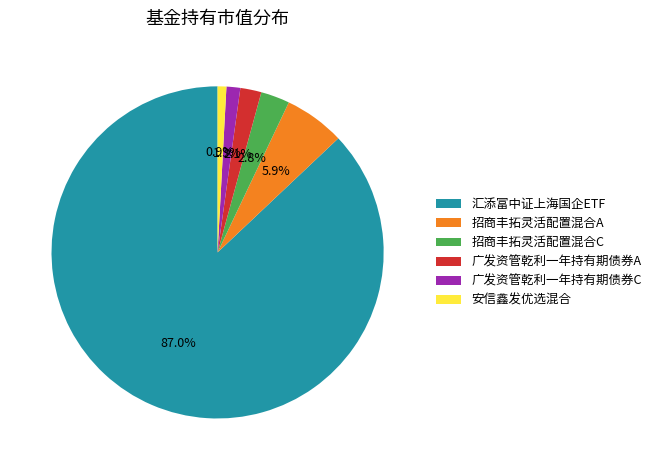

What portion of the pie excludes 招商丰拓灵活配置混合A?

94.1%